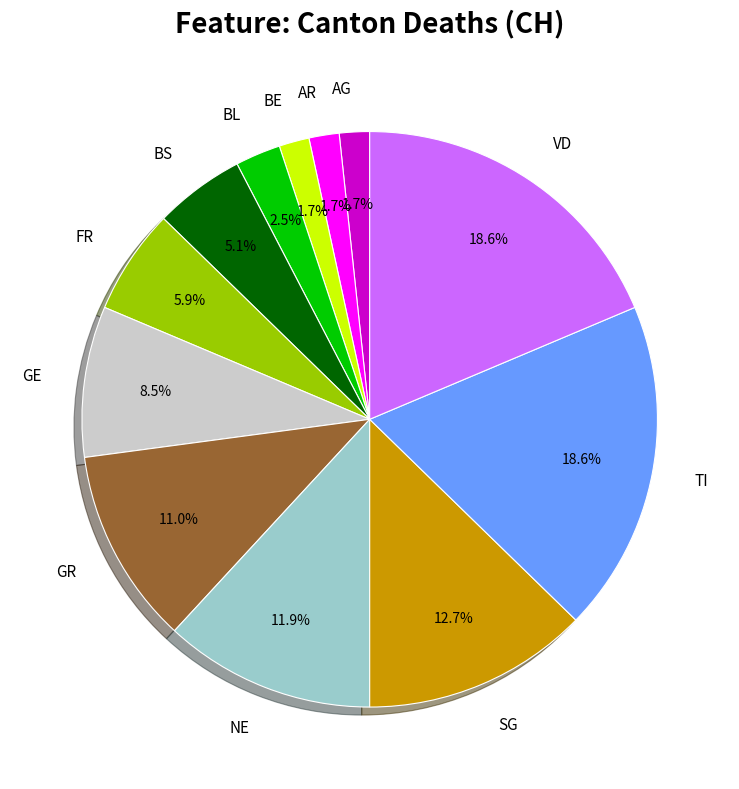

What is the total percentage of BS and FR?

11.0%